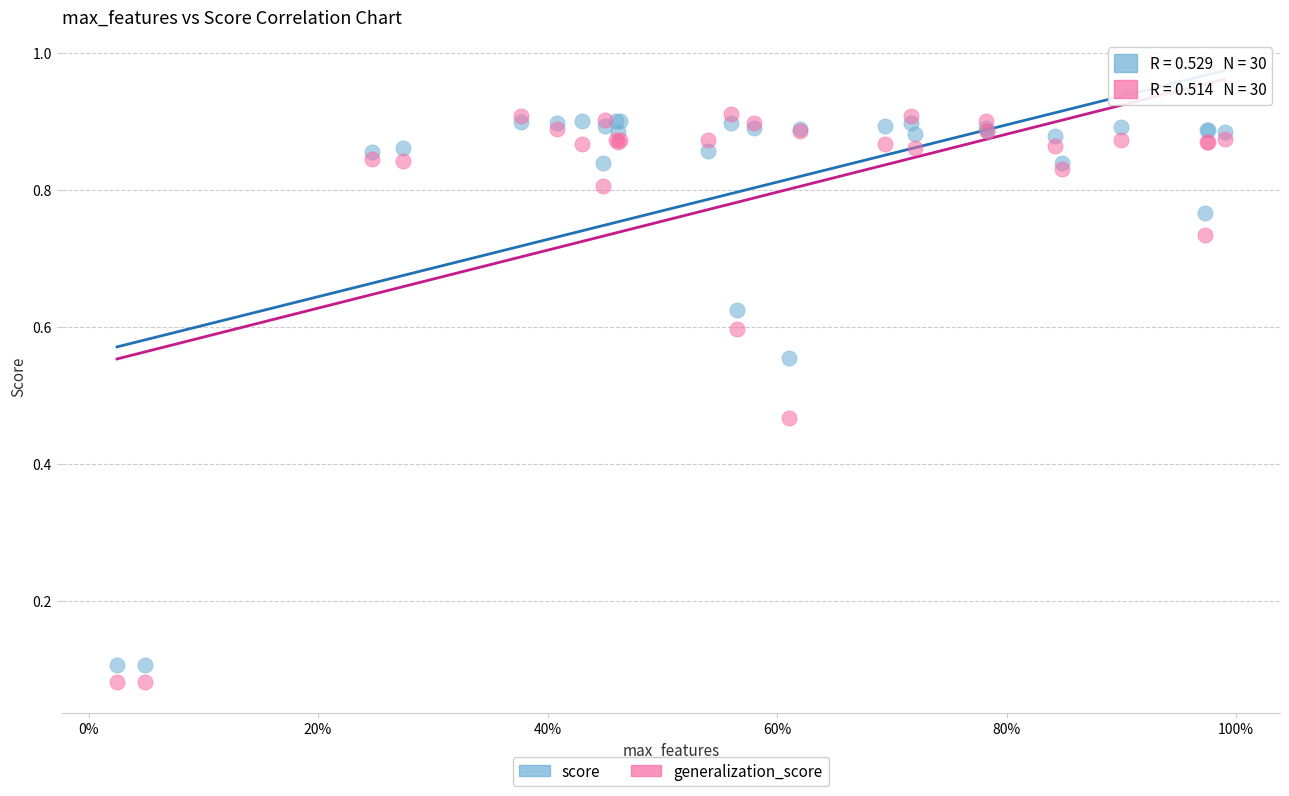

Which series contains the highest Y value?

generalization_score